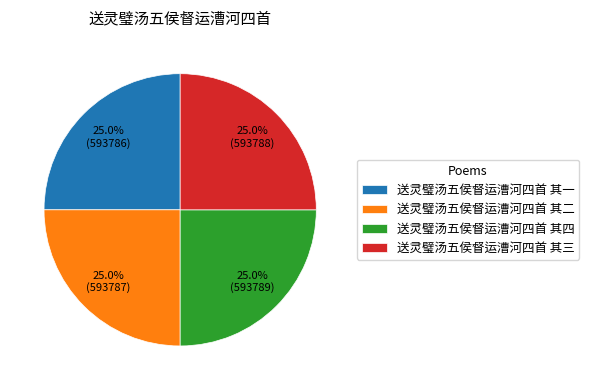

What is the total percentage of 送灵璧汤五侯督运漕河四首 其二 and 送灵璧汤五侯督运漕河四首 其四?

50.0%